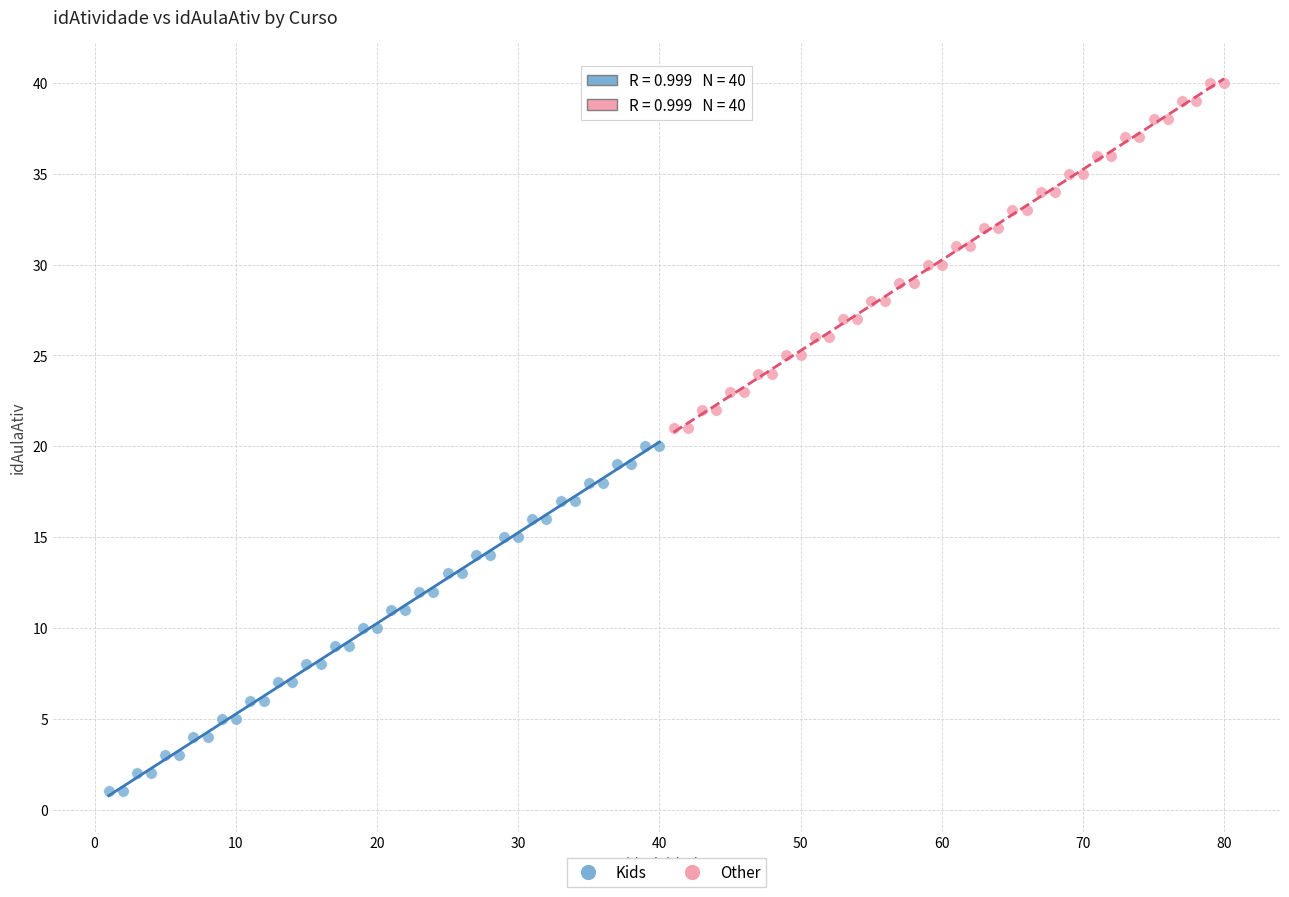

What are all the series names shown in the legend?

Kids, Other